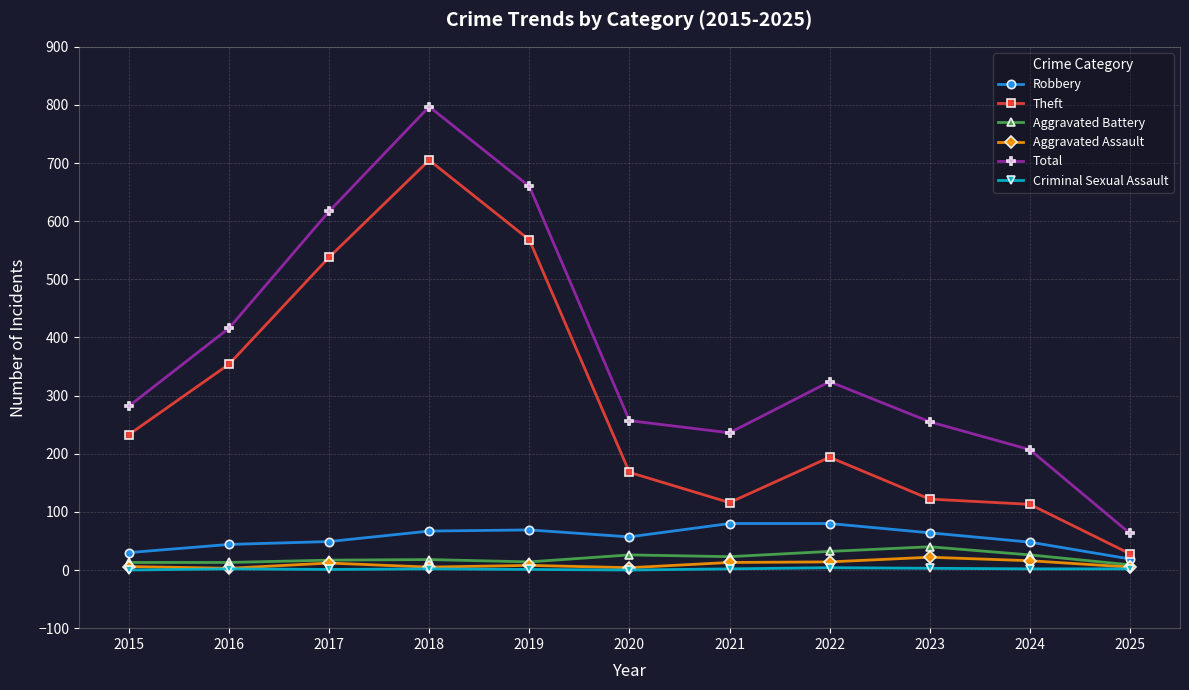

What is the difference between the highest and lowest values at 2025?

61